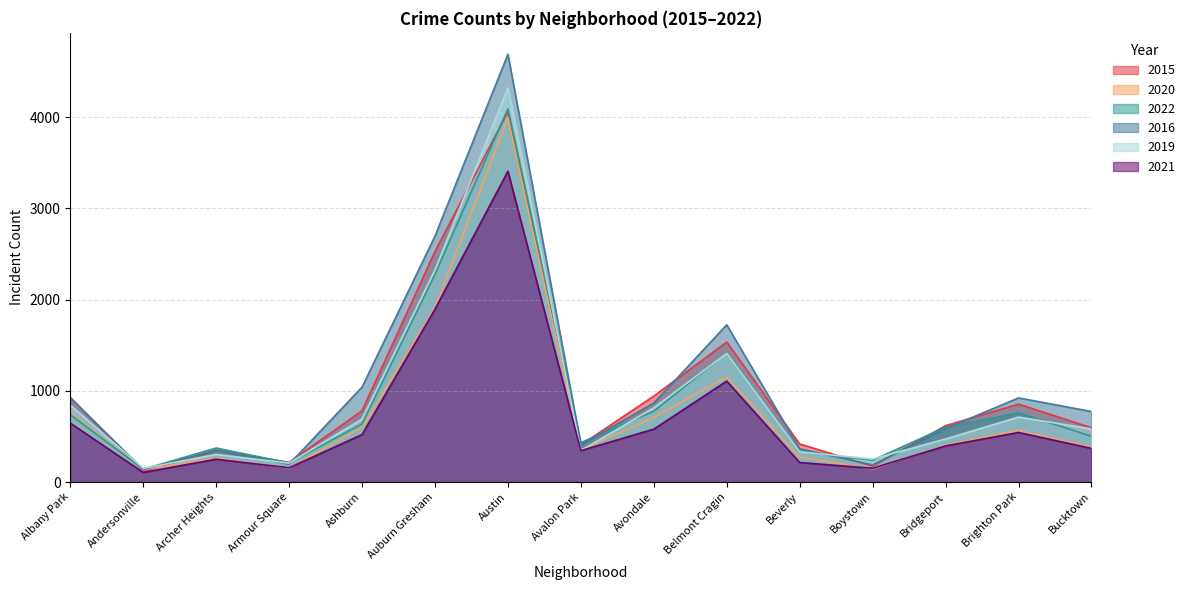

At which label does 2015 reach its peak?

Austin